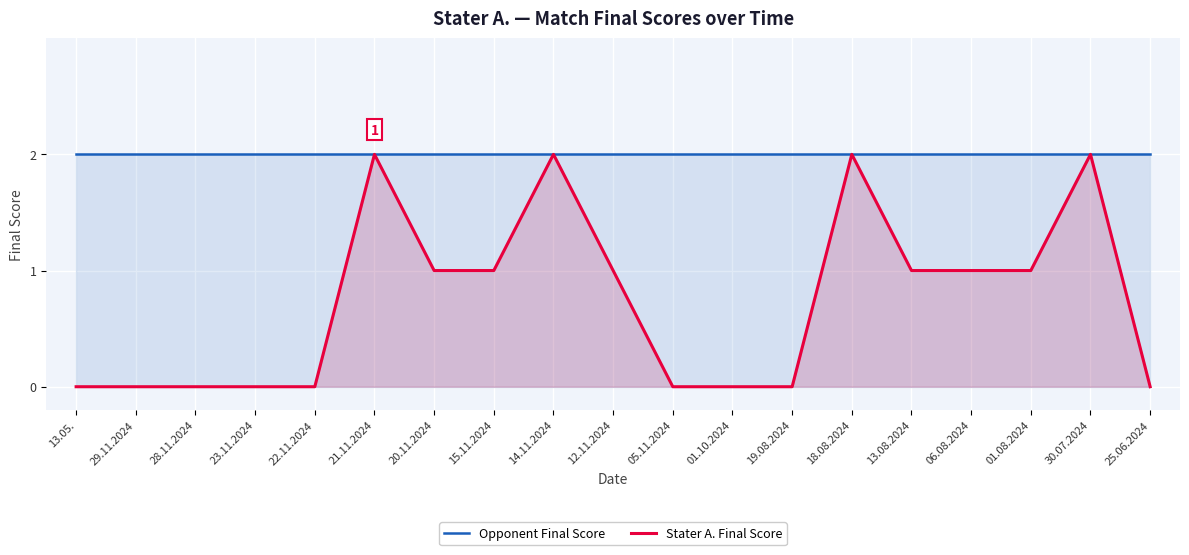

Reading left to right, transcribe all the data shown in this chart.

Opponent Final Score: 2	2	2	2	2	2	2	2	2	2	2	2	2	2	2	2	2	2	2
Stater A. Final Score: 0	0	0	0	0	2	1	1	2	1	0	0	0	2	1	1	1	2	0